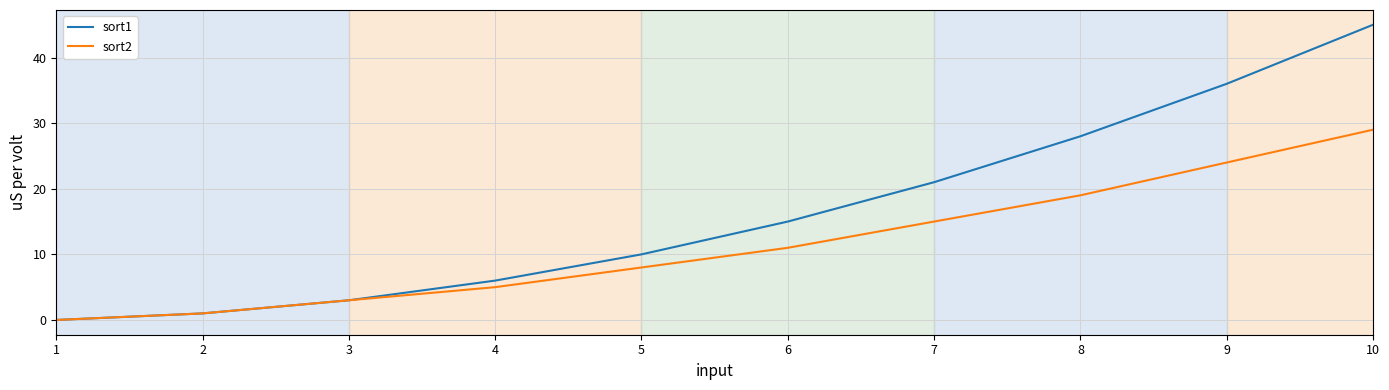

At which label is sort2 closest to 14?

7